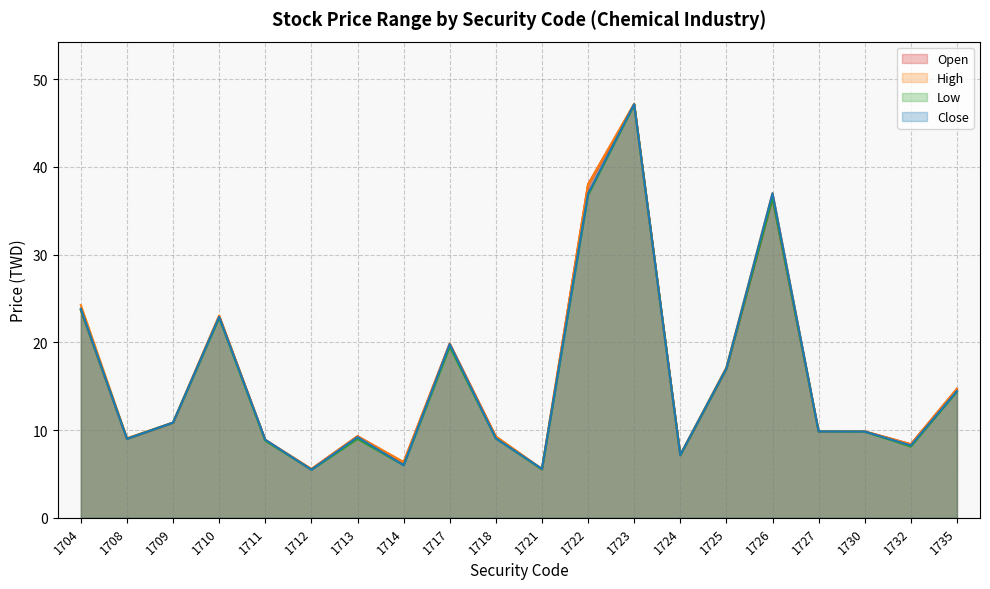

Reading left to right, extract all data points from this chart.

Open: 23.7	9.0	10.8	23.0	8.9	5.6	9.3	6.3	19.9	9.3	5.5	38.0	47.1	7.2	17.0	36.5	9.8	9.8	8.4	14.7
High: 24.2	9.1	10.8	23.1	8.9	5.6	9.3	6.3	19.9	9.3	5.6	38.0	47.2	7.2	17.1	37.0	9.8	9.8	8.4	14.7
Low: 23.7	9.0	10.8	22.8	8.8	5.5	9.0	6.0	19.5	9.1	5.5	36.8	47.1	7.1	17.0	36.5	9.8	9.8	8.1	14.4
Close: 23.9	9.0	10.8	22.9	8.9	5.5	9.2	6.0	19.8	9.1	5.6	37.0	47.1	7.2	17.1	37.0	9.8	9.8	8.2	14.4